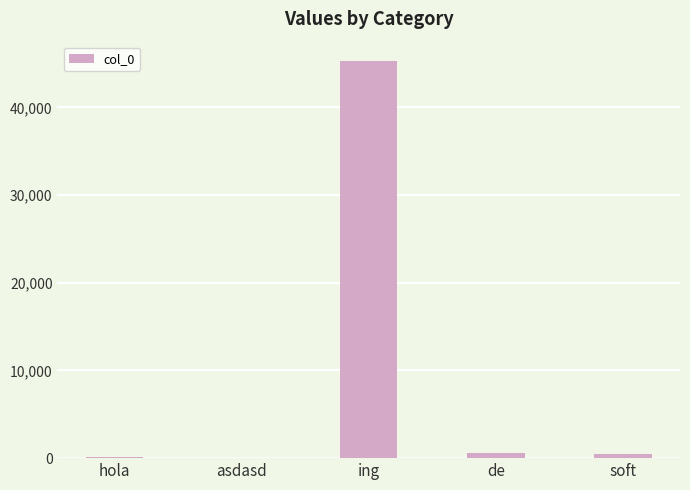

What is the sum of all values?

46360